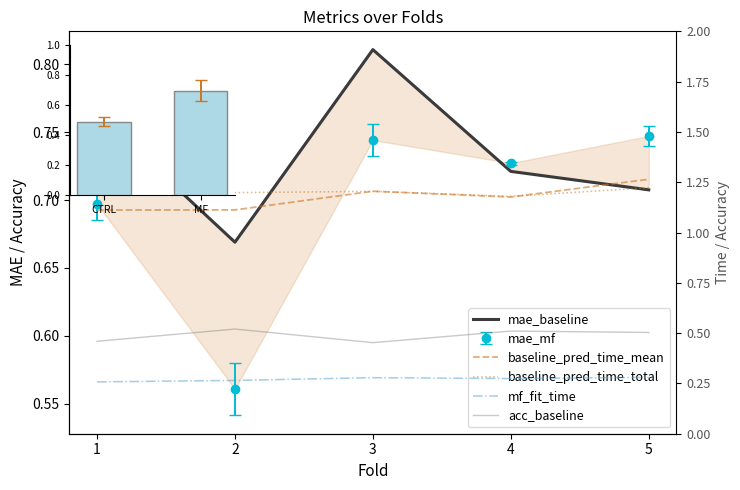

What is the value of the mae_baseline bar at the 2nd from the left?

0.7